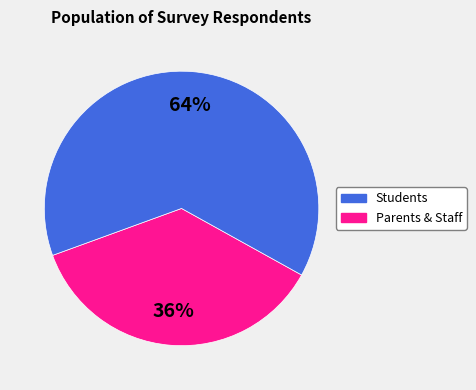

To the nearest percent, what is the average slice percentage?

50%